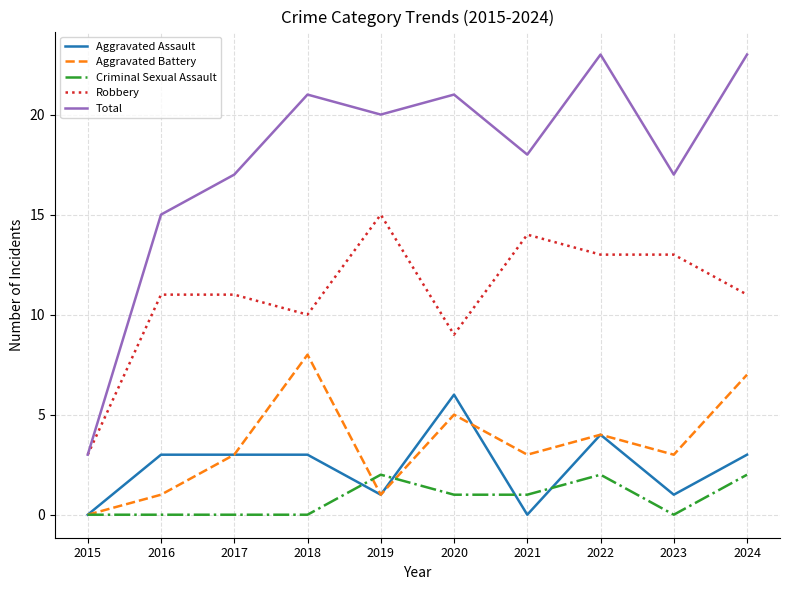

Between 2015 and 2024, which series saw the biggest shift?

Total